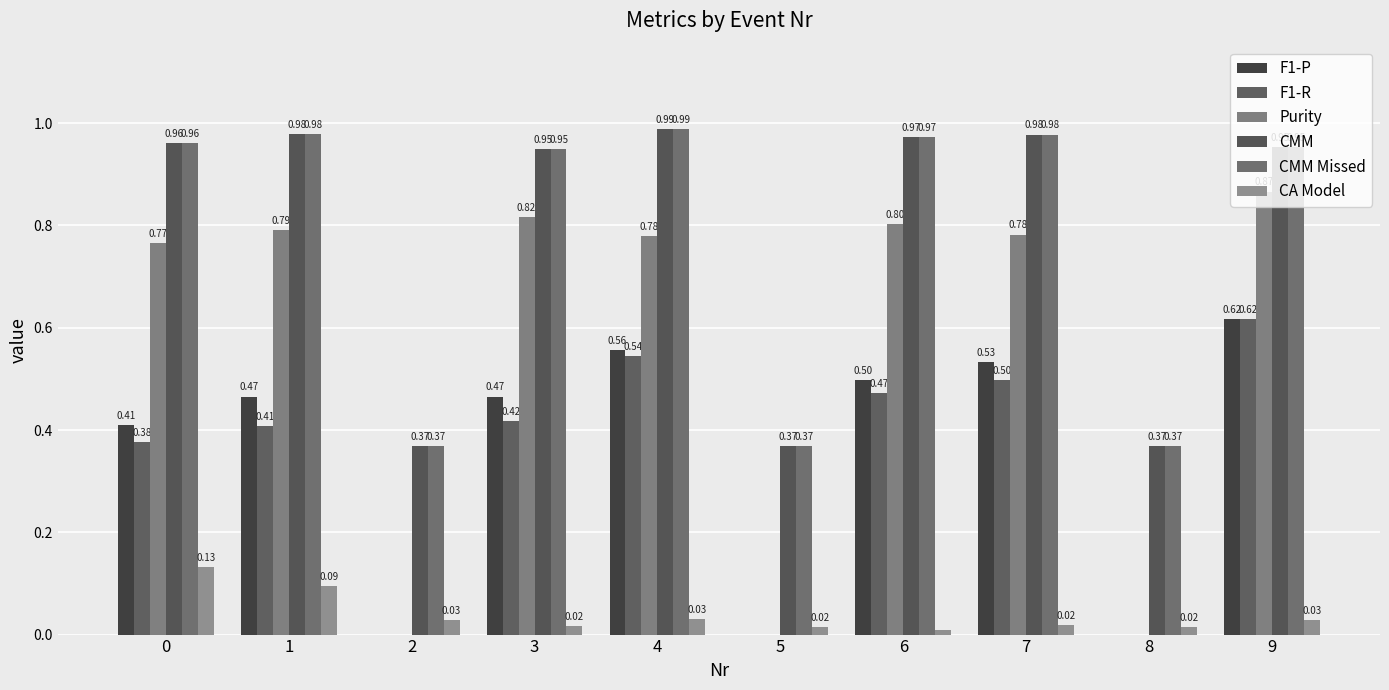

Are the bars grouped side by side (vs. stacked)?

Yes